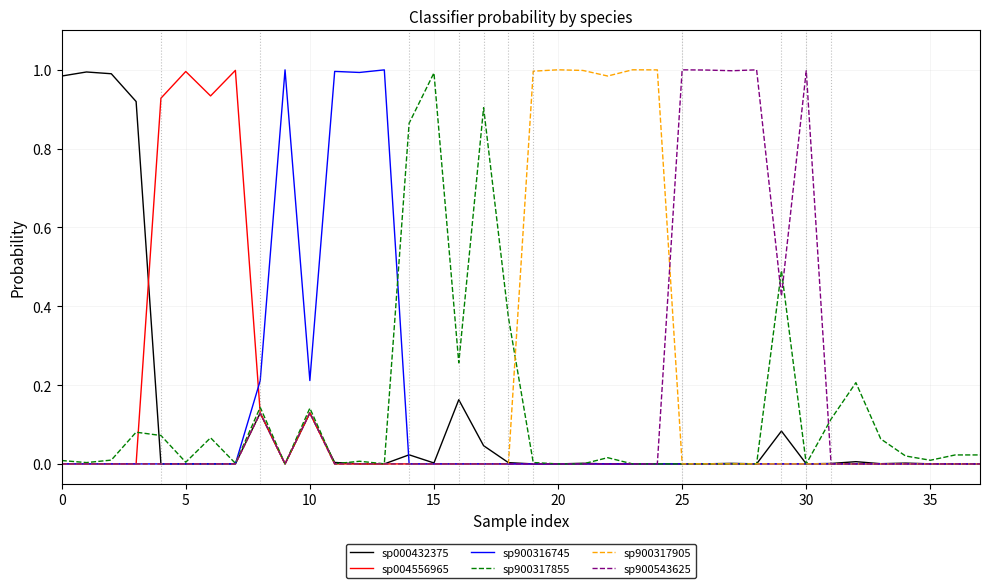

What are all the series names shown in the legend?

sp000432375, sp004556965, sp900316745, sp900317855, sp900317905, sp900543625